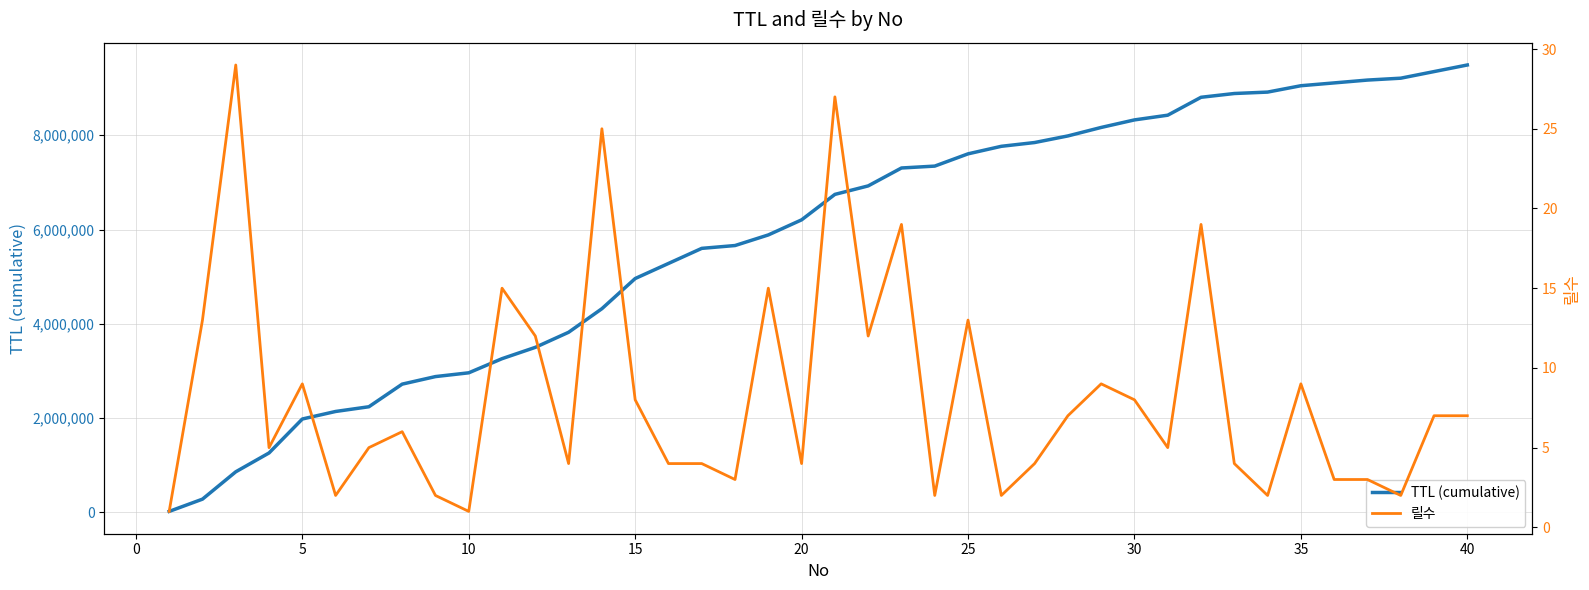

What is the average value of the 릴수 series?

8